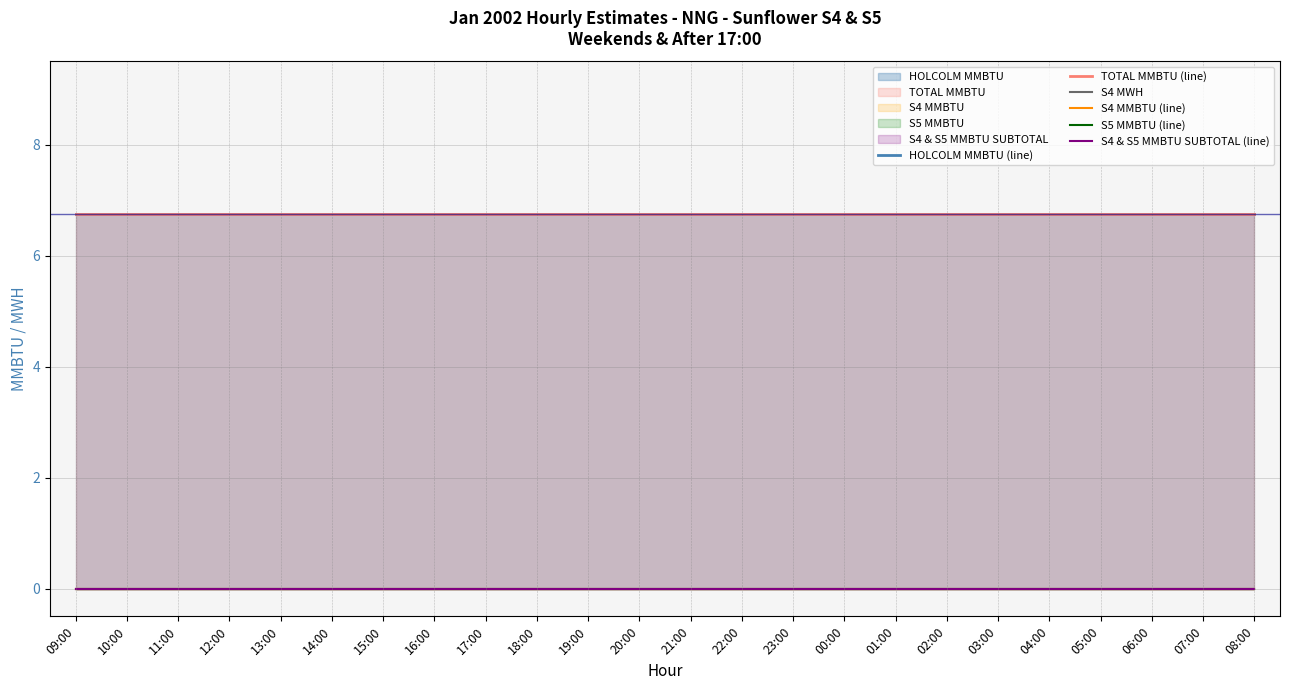

At which label is TOTAL MMBTU (line) closest to 6?

09:00